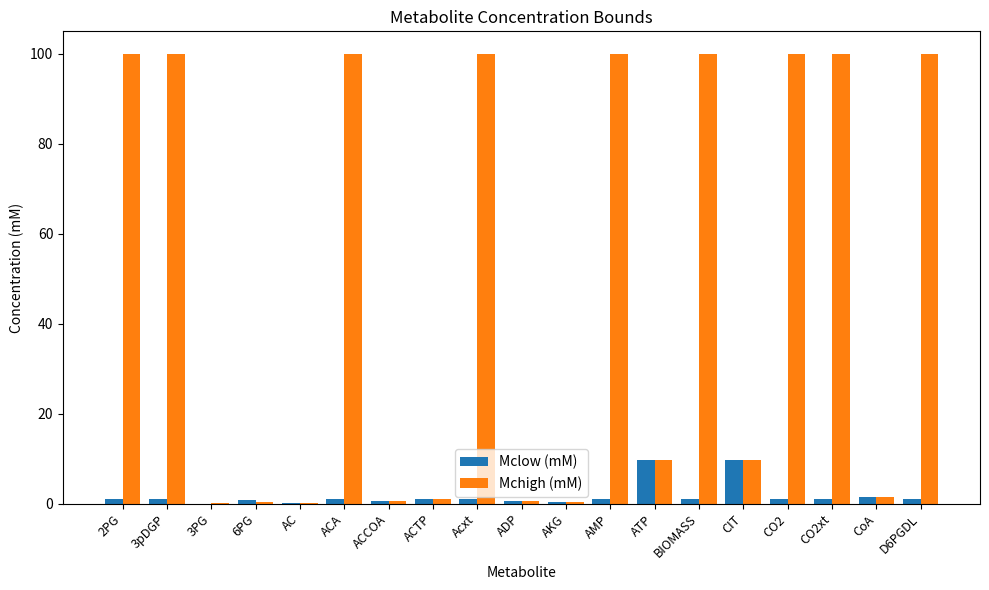

Between 6PG and D6PGDL, which series saw the biggest shift?

Mchigh (mM)